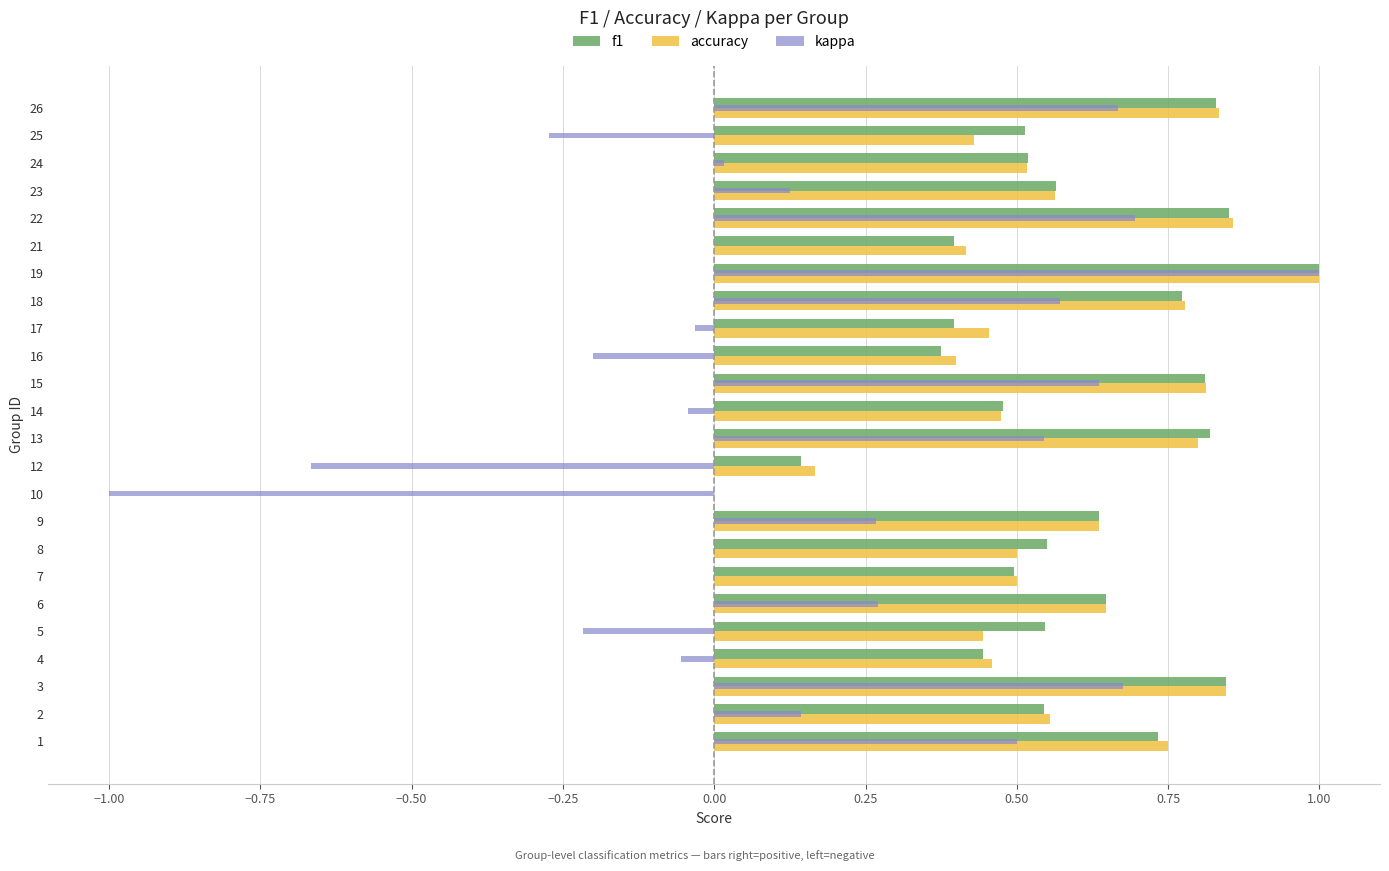

Which series has the widest spread of values?

kappa